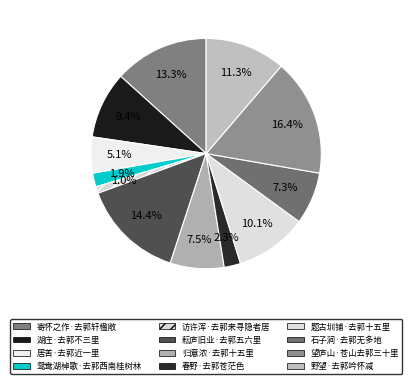

Is it true that 湖庄·去郭不三里 is 9% of the pie?

True